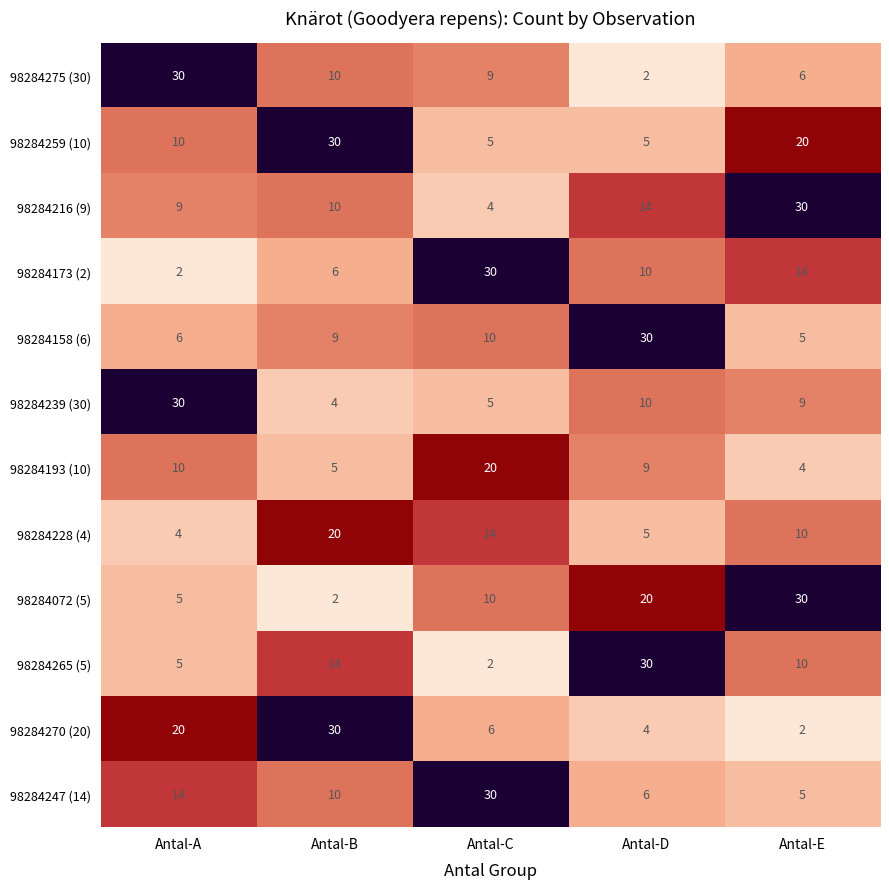

What is the difference between the 98284072 (5) values at Antal-D and Antal-E?

10